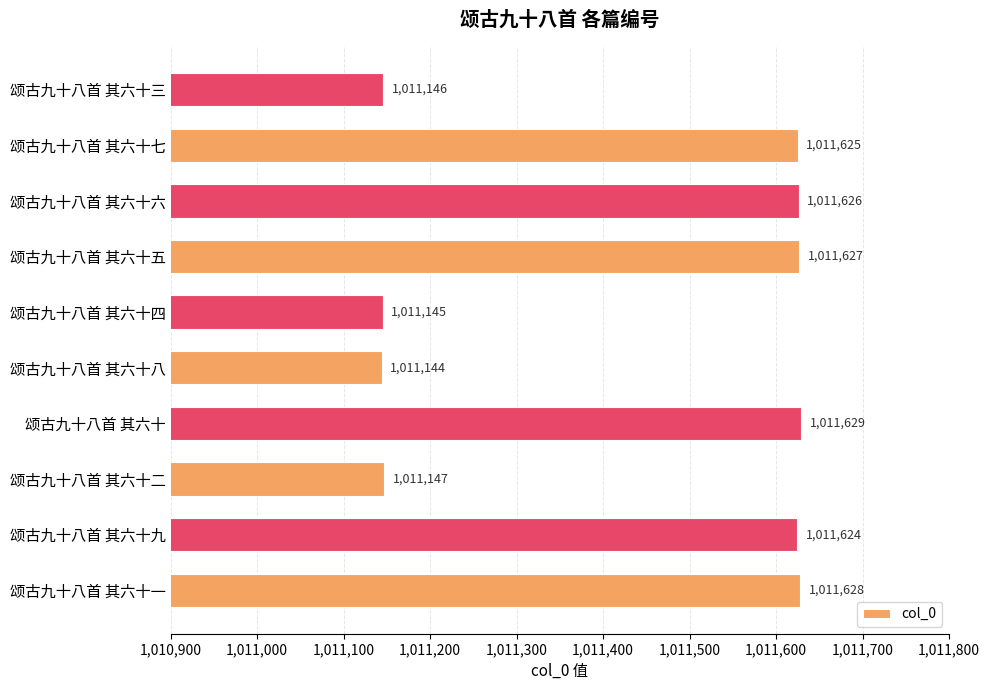

What value does the data have at 颂古九十八首 其六十七, to the nearest 5?

1011625